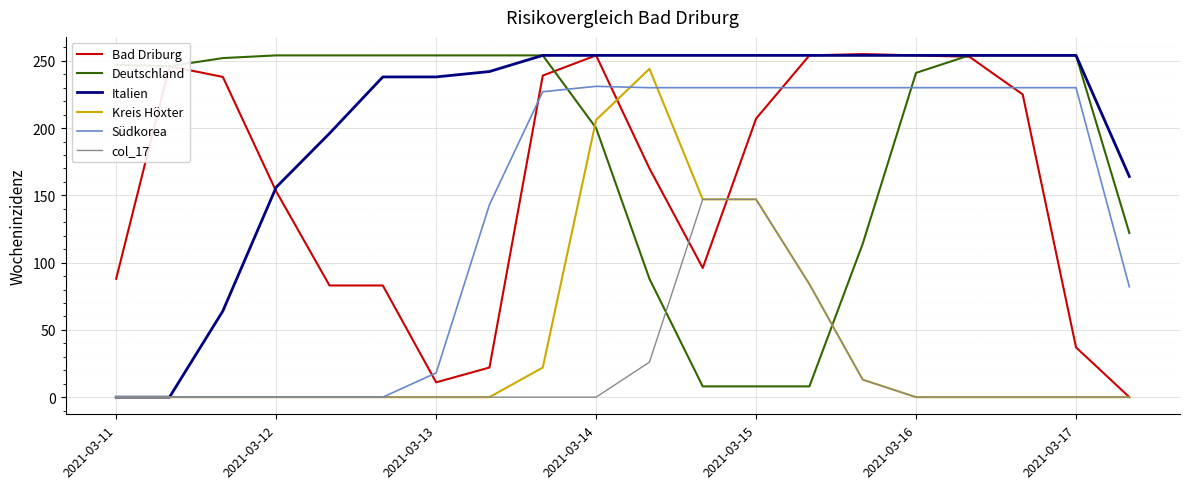

What is the maximum value for Südkorea?

231